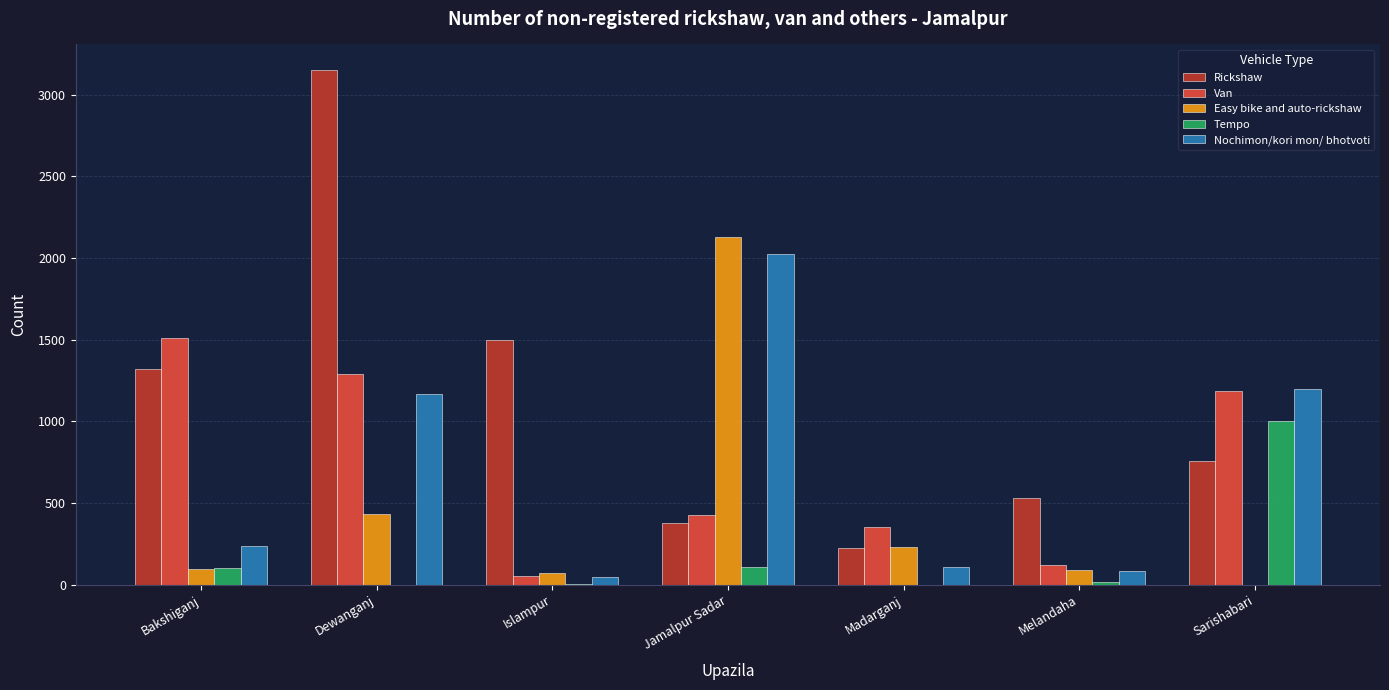

How many categories are shown in the chart?

7